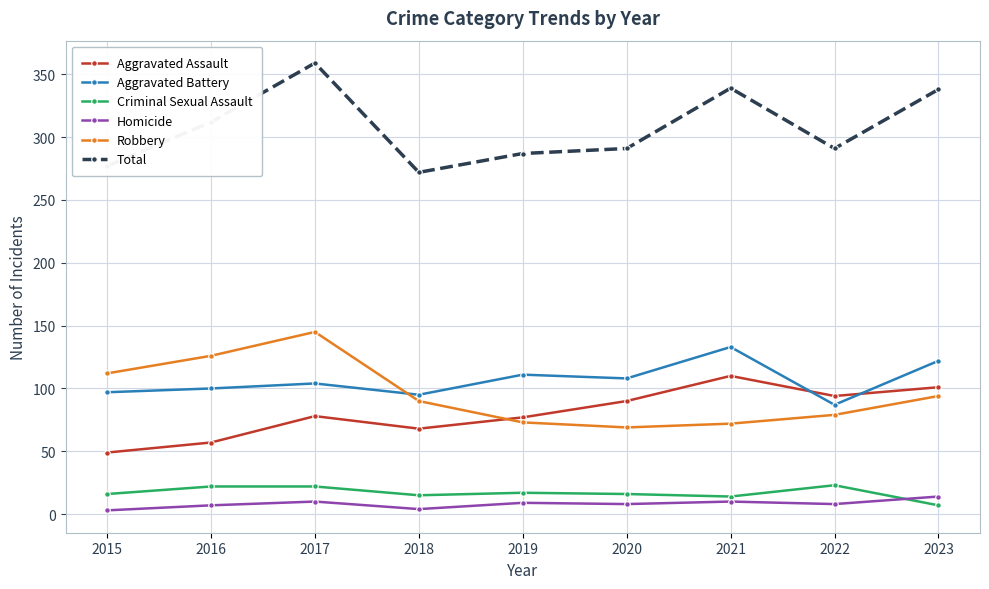

What is the value of the Homicide point at the 3rd from the left?

10